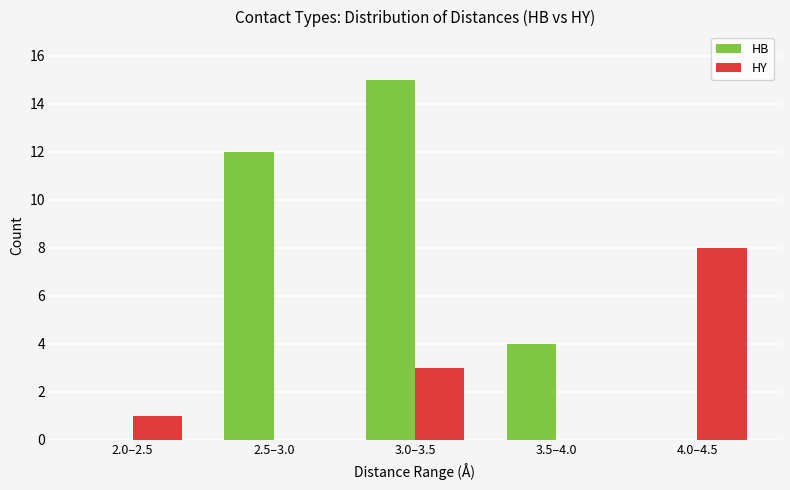

At which label is HB closest to 7?

3.5–4.0